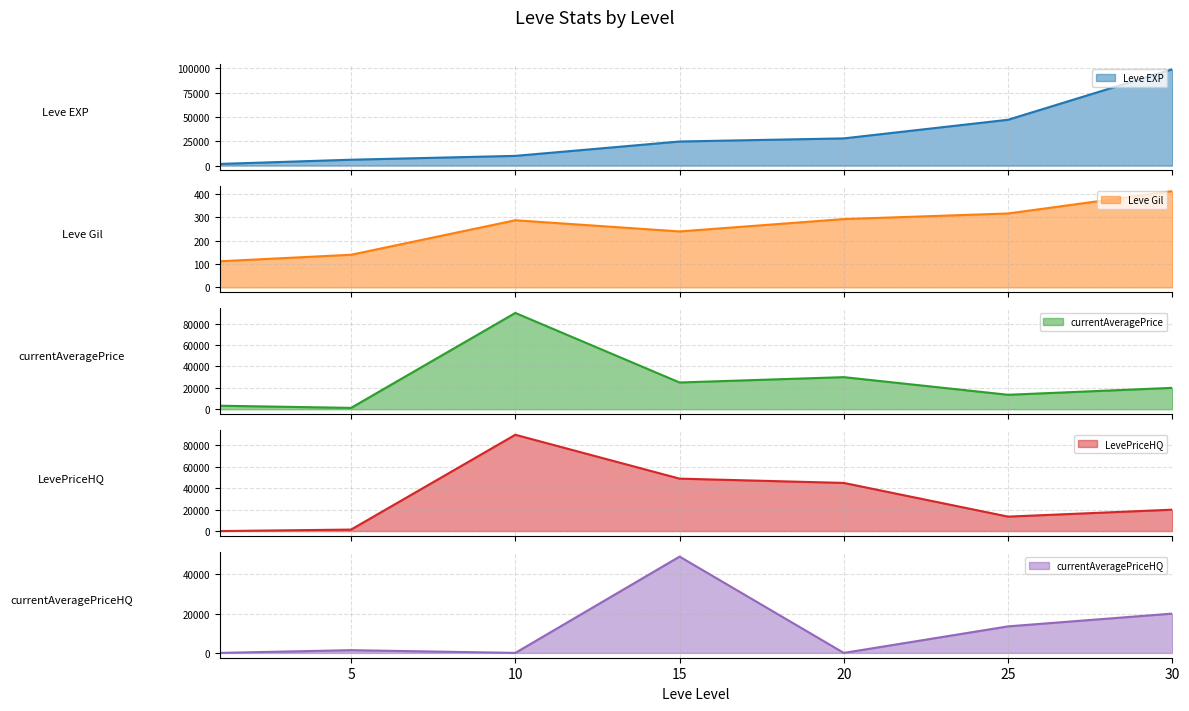

Which label corresponds to the smallest value in the chart?

1